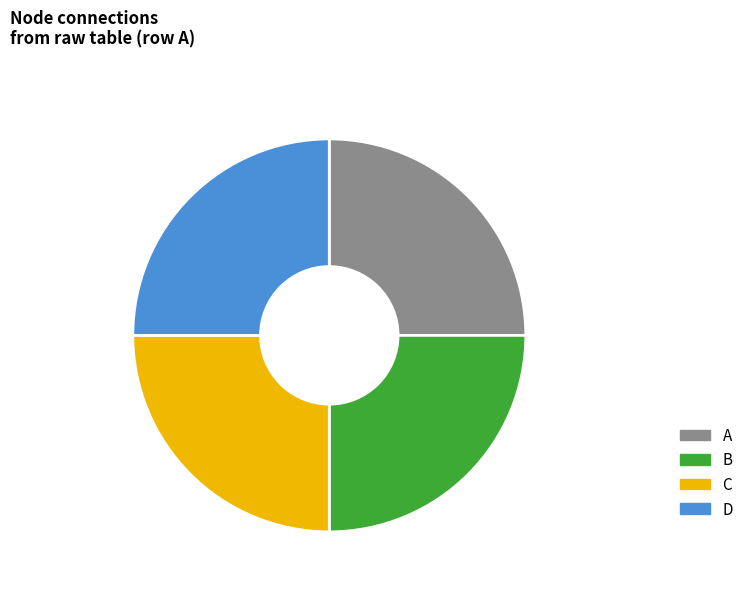

To the nearest percent, what is the average slice percentage?

25%